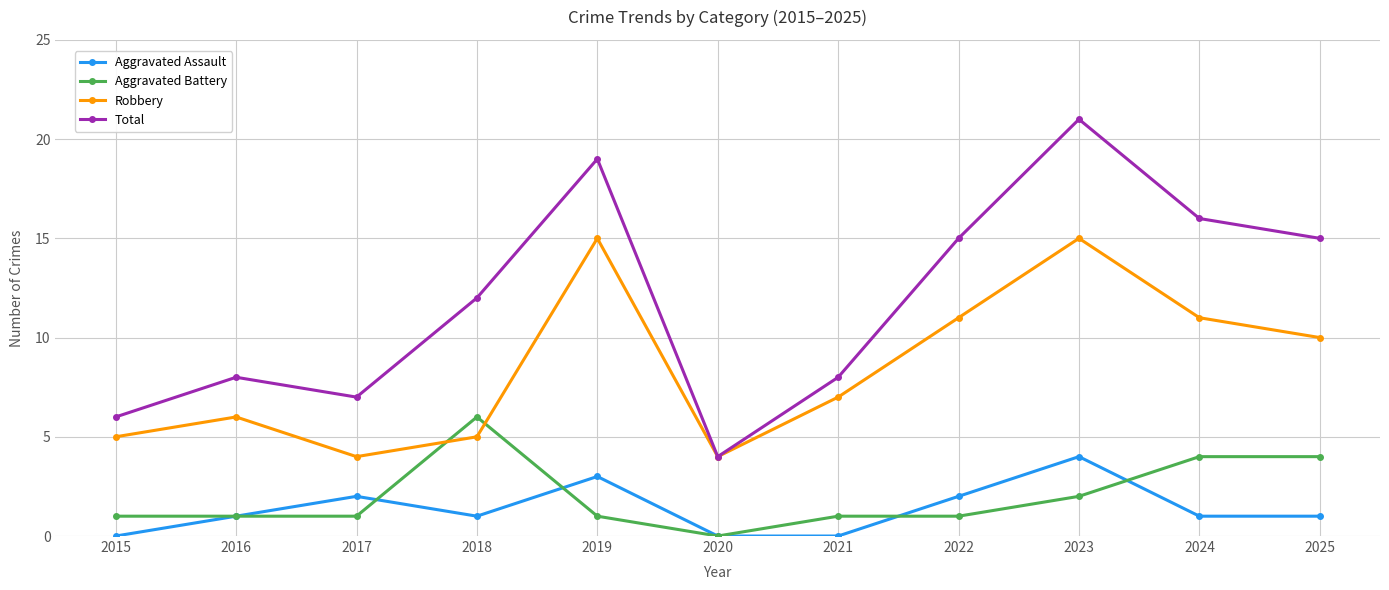

What is the maximum value shown in the chart?

21